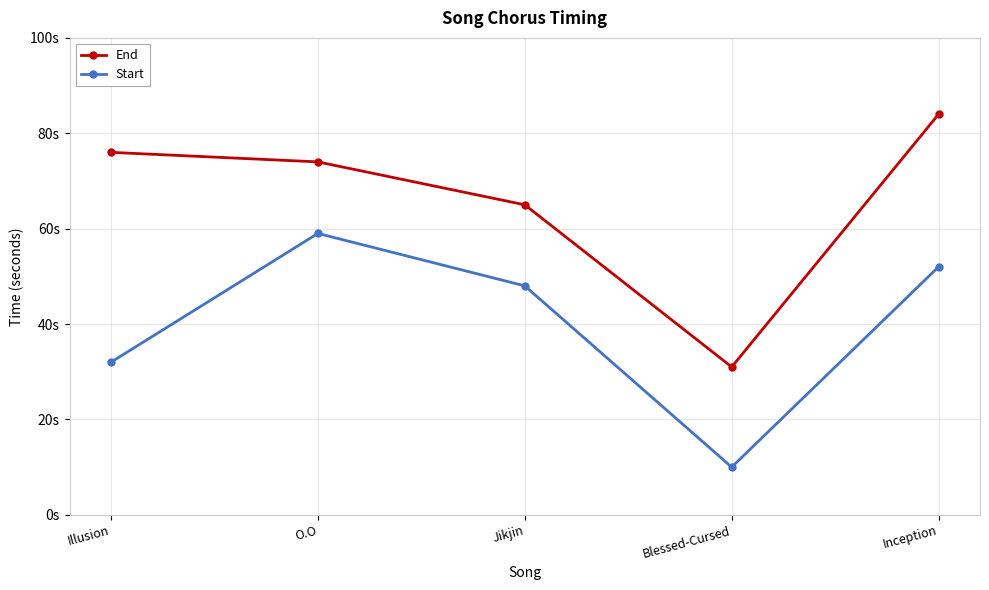

Reading left to right, what are all the values shown in this chart?

End: Illusion=76	O.O=74	Jikjin=65	Blessed-Cursed=31	Inception=84
Start: Illusion=32	O.O=59	Jikjin=48	Blessed-Cursed=10	Inception=52